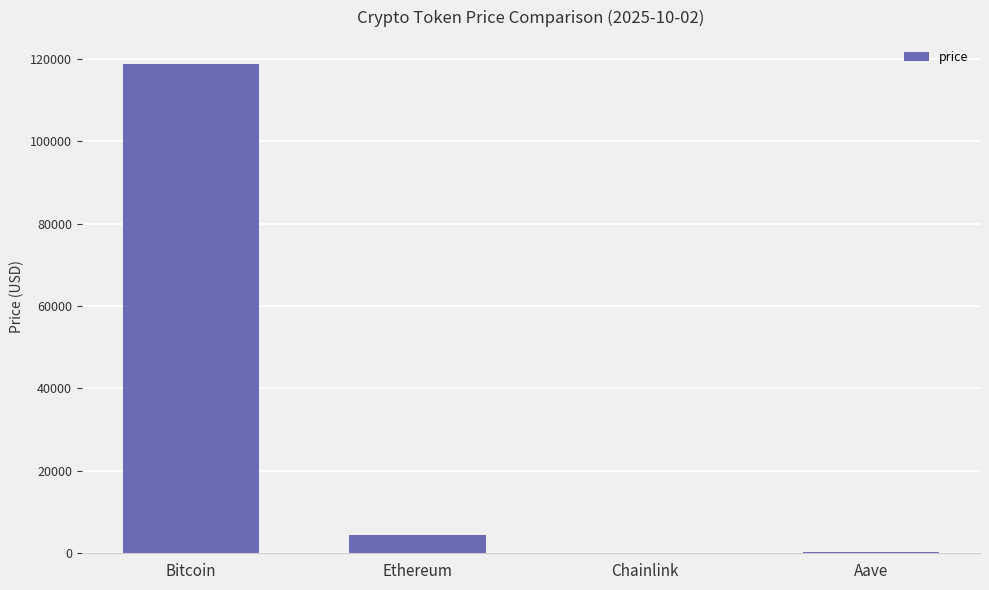

The value at Bitcoin is 118660.0. True or false?

True